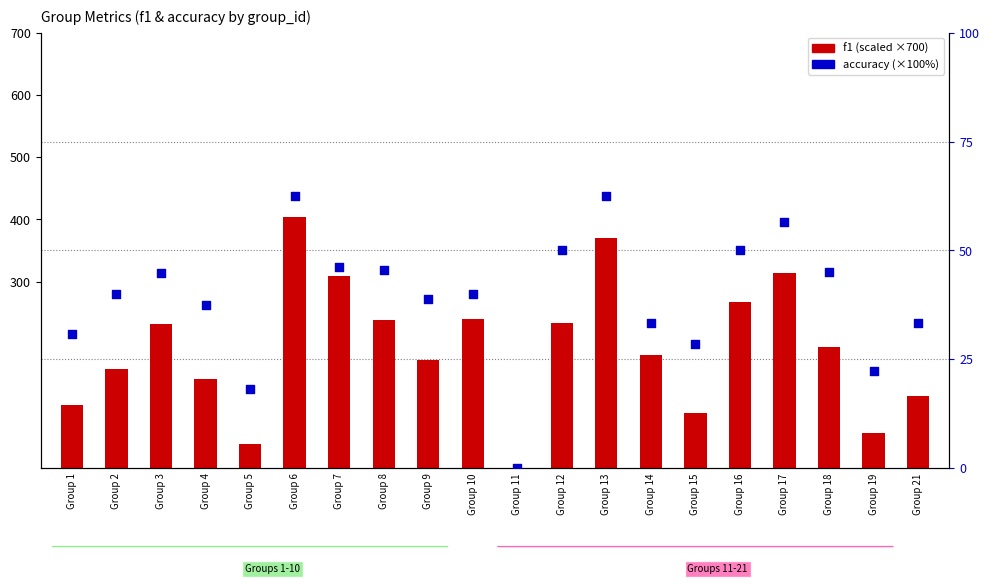

Which series has the largest Y range (max minus min)?

f1 (scaled)